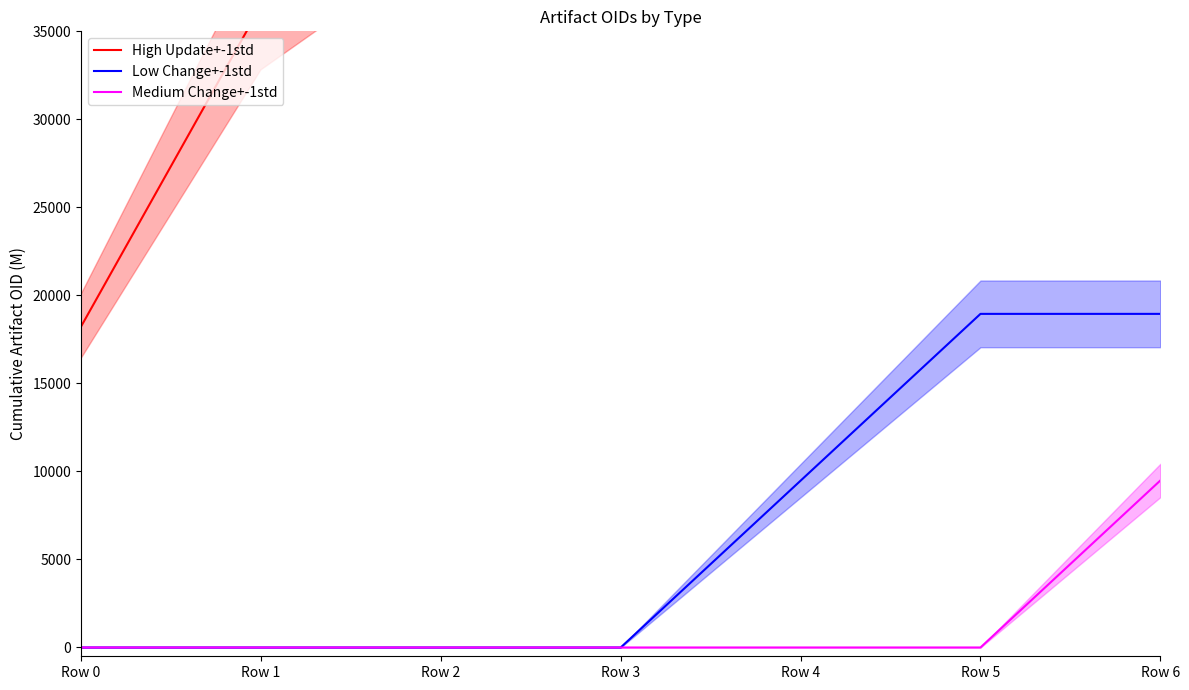

How many lines are shown in the chart?

3